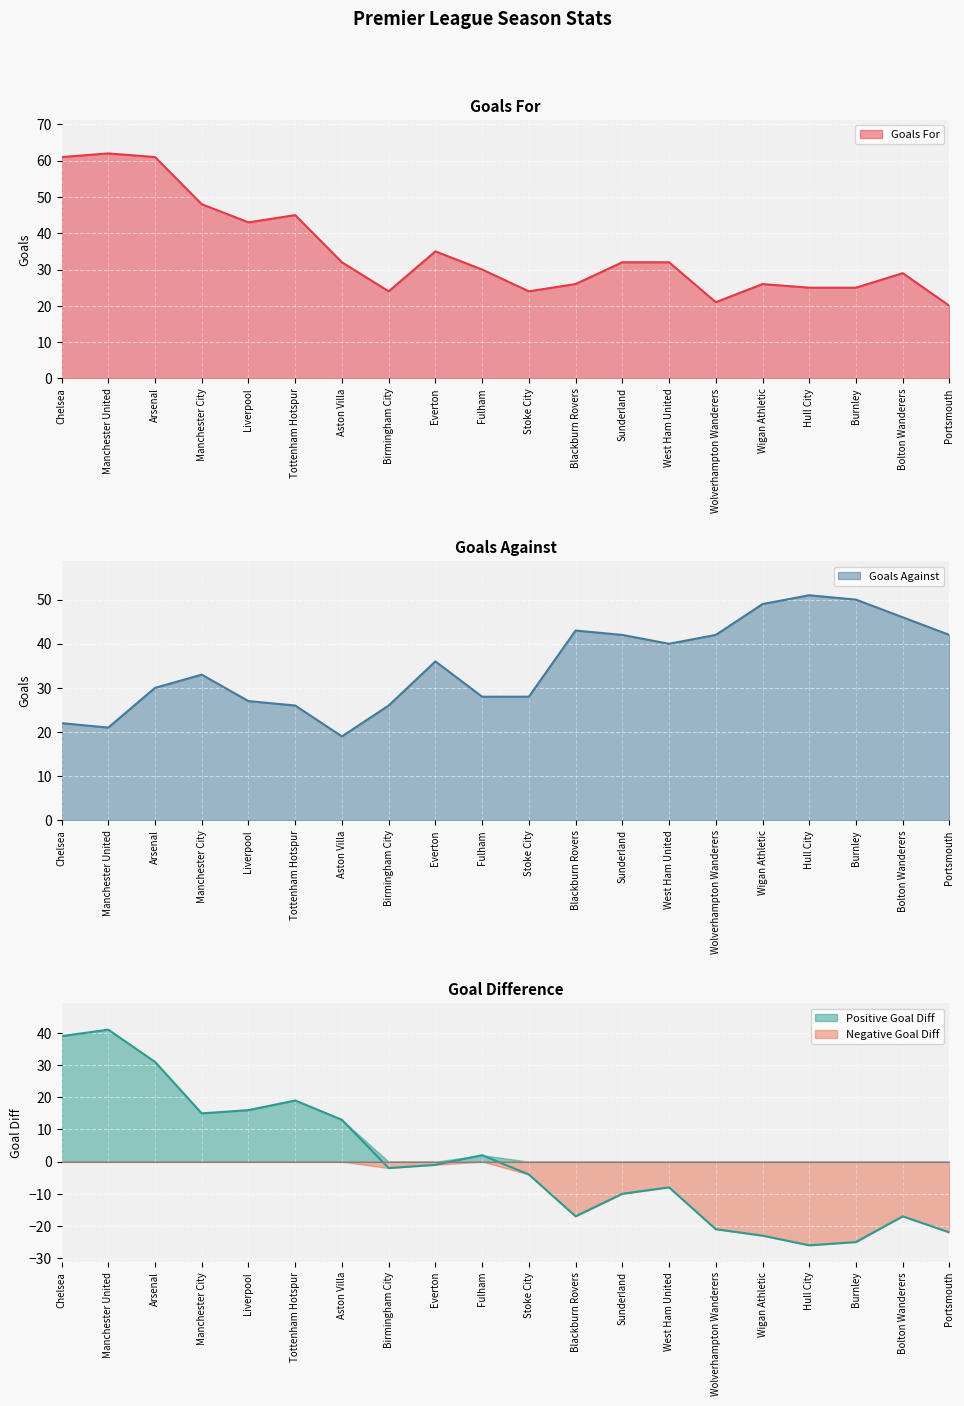

Is the value of Goals For at Stoke City greater than the value of Goals Against at Wigan Athletic?

No